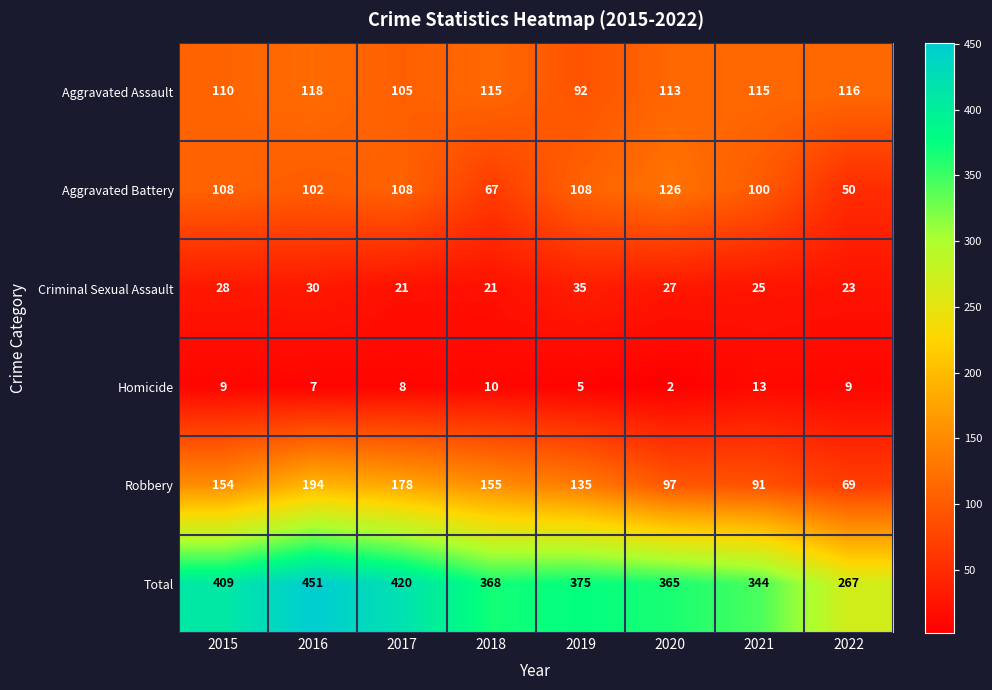

What is the sum of all Criminal Sexual Assault values?

210